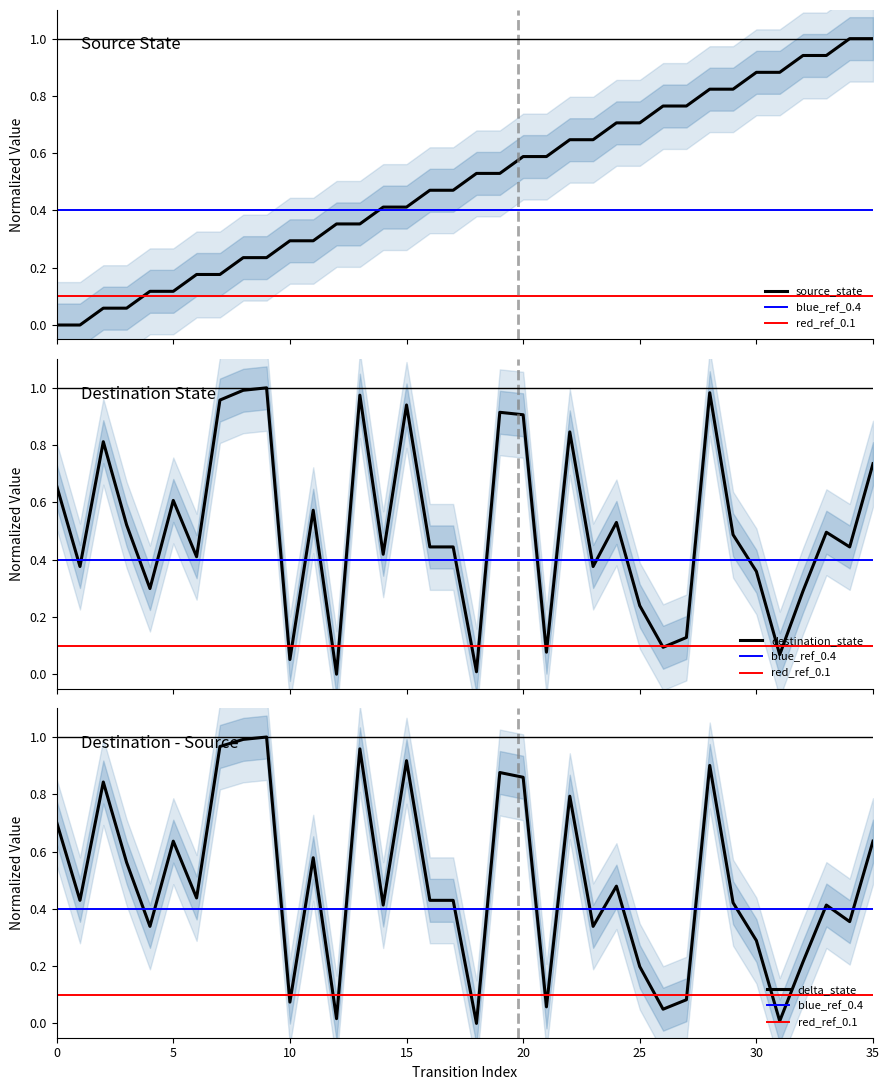

The delta_state series shows 0.3 at 30. True or false?

True